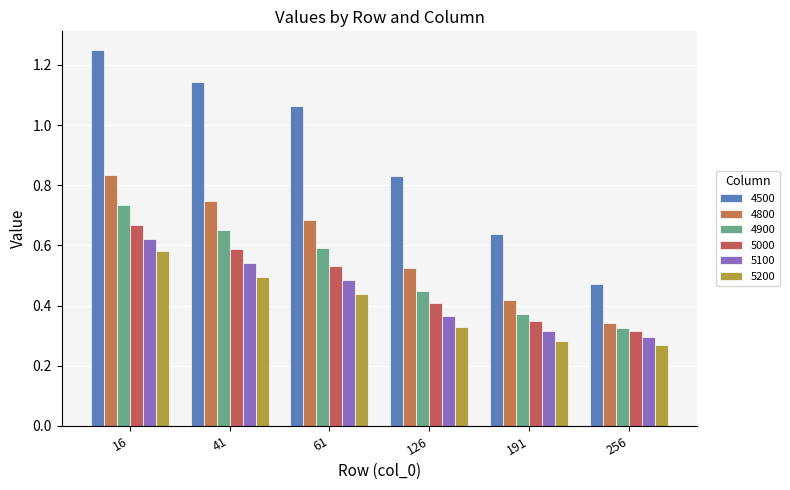

What is the difference between the highest and lowest values at 41?

0.6